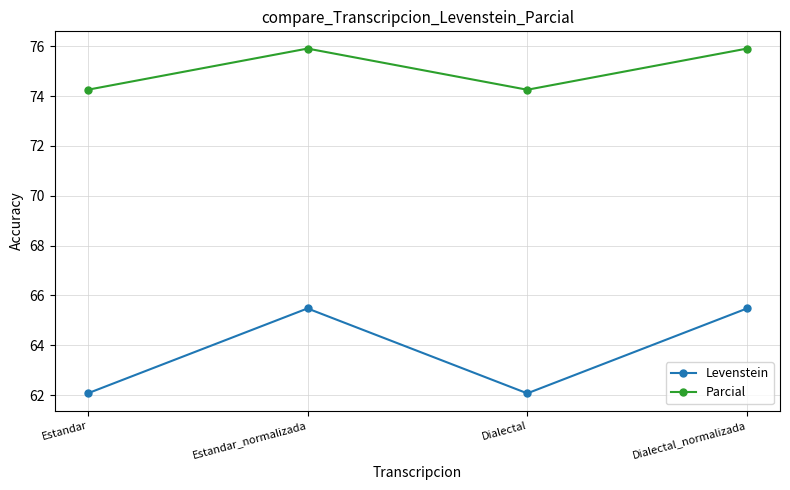

Read the Parcial value at Dialectal.

74.3